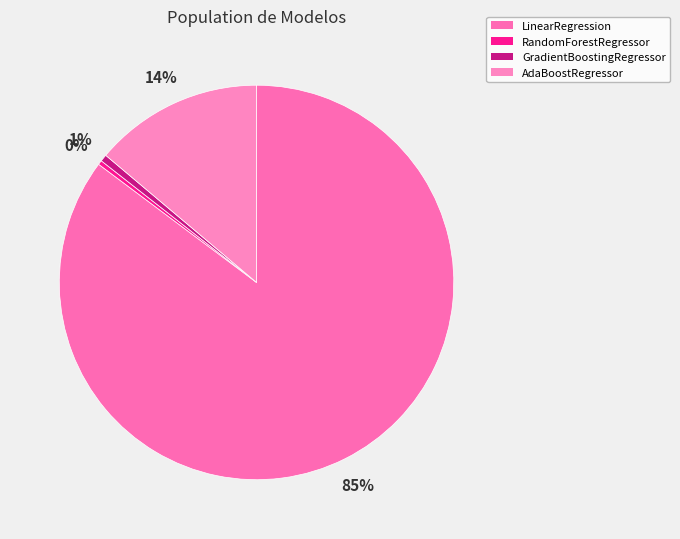

To the nearest percent, what is the difference between the RandomForestRegressor and AdaBoostRegressor slice percentages?

13%